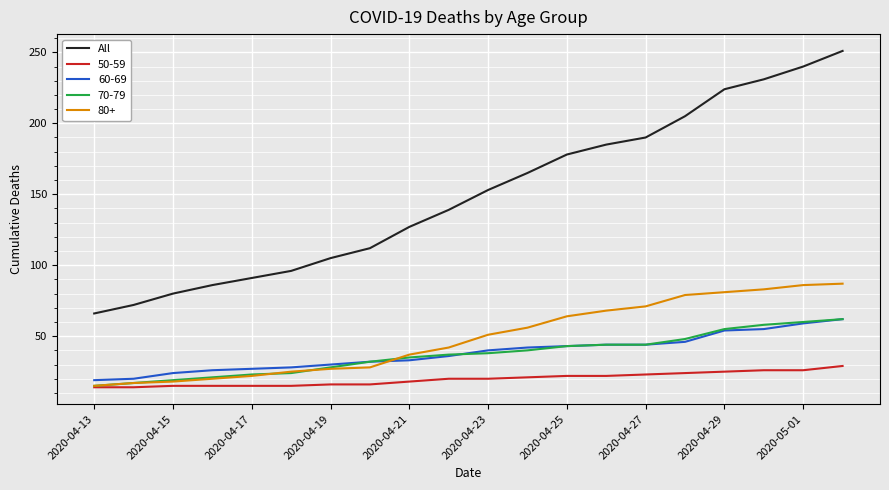

What is the minimum value shown in the chart?

14